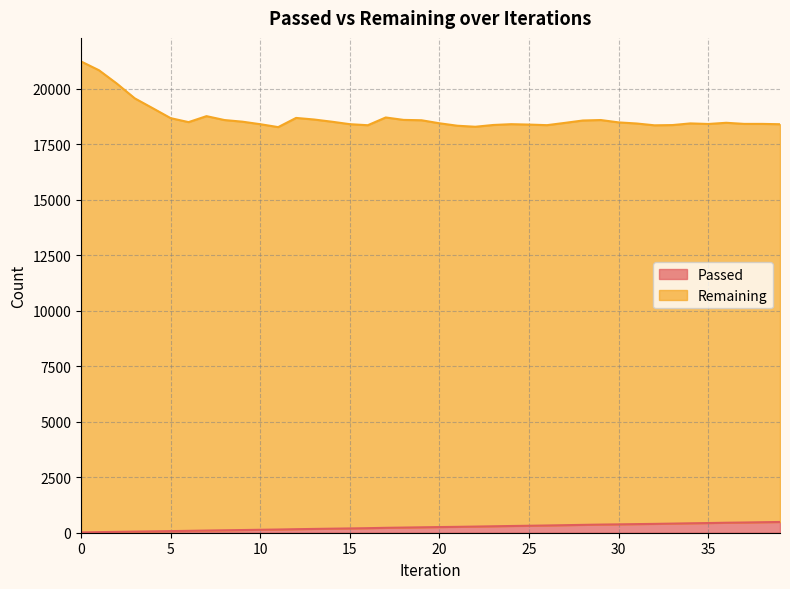

What is the difference between the second highest and second lowest values in the Passed series?

446